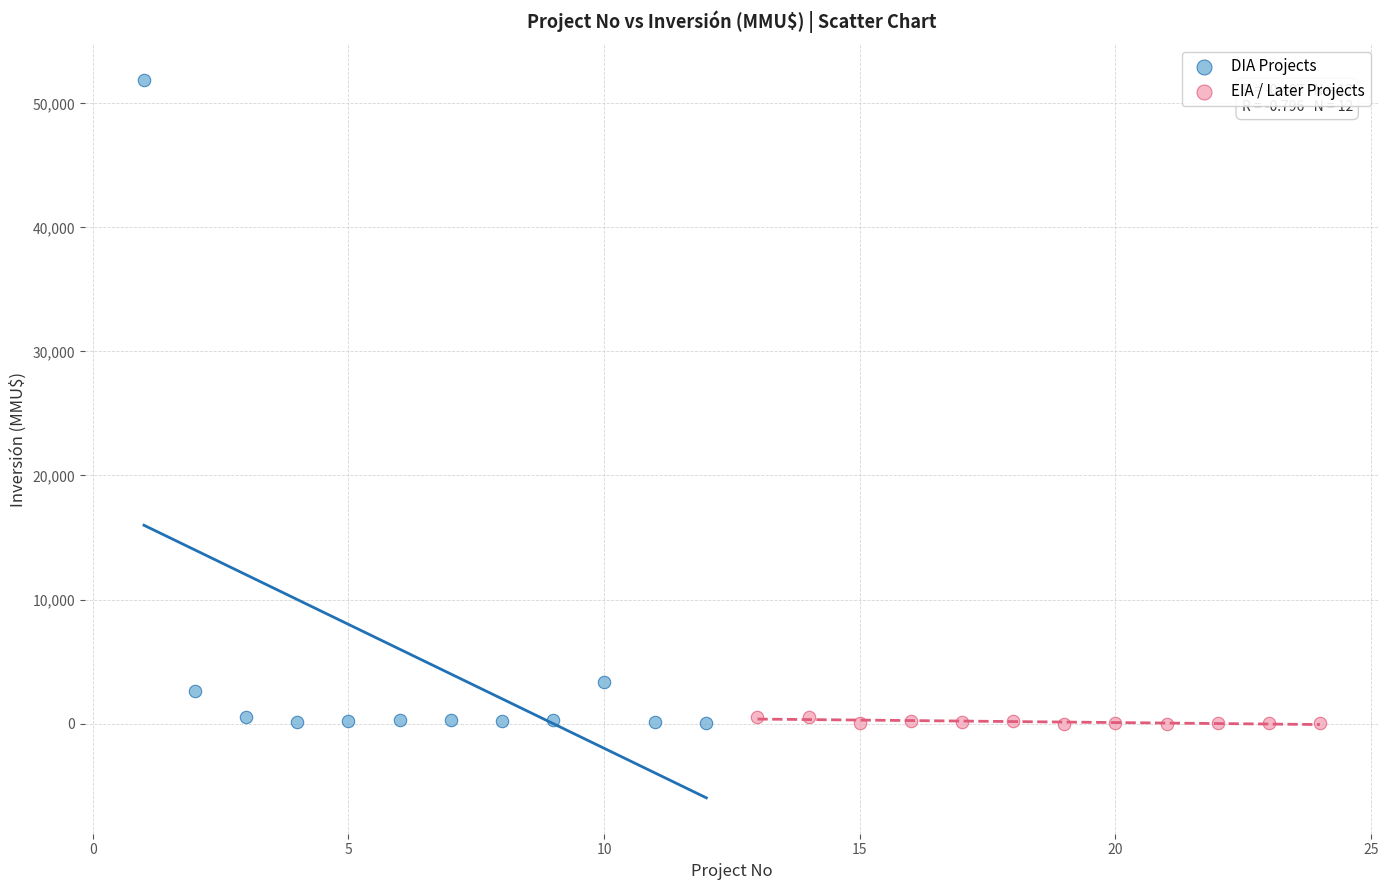

What are all the series names shown in the legend?

DIA Projects, EIA / Later Projects